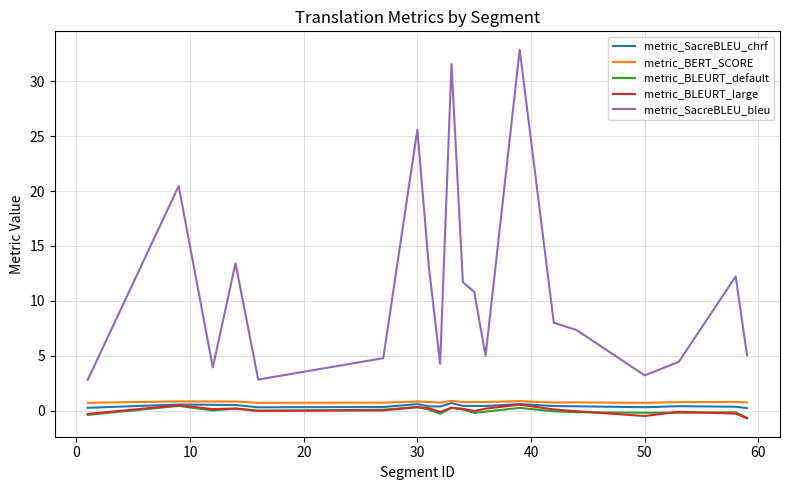

Which series has the largest range (max minus min)?

metric_SacreBLEU_bleu